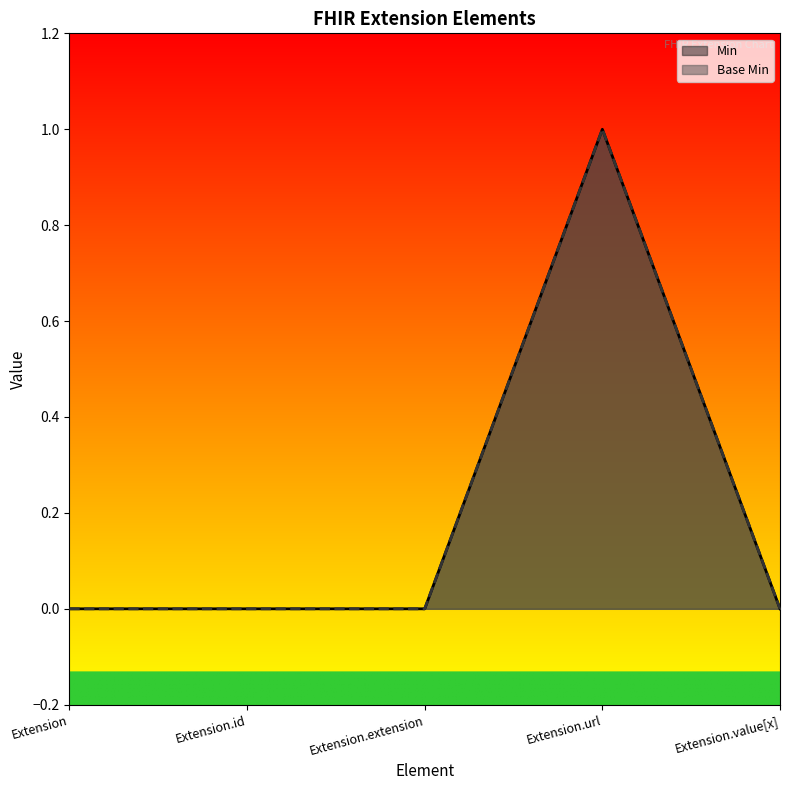

What is the label of the 2nd point from the left?

Extension.id